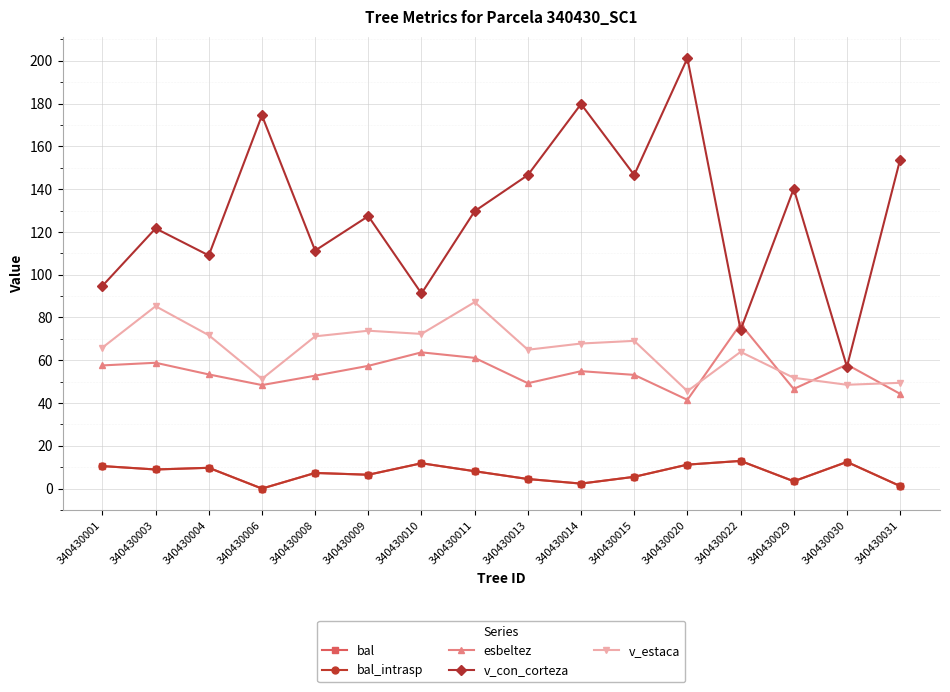

True or false: v_con_corteza and v_estaca cross at least once.

False